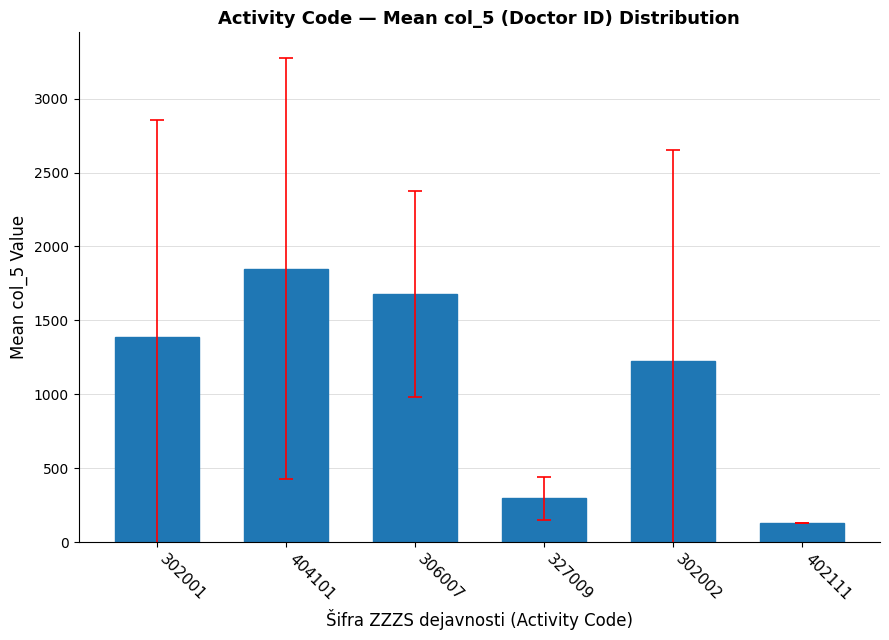

Is it true that the value at 302001 is 1389.2?

True